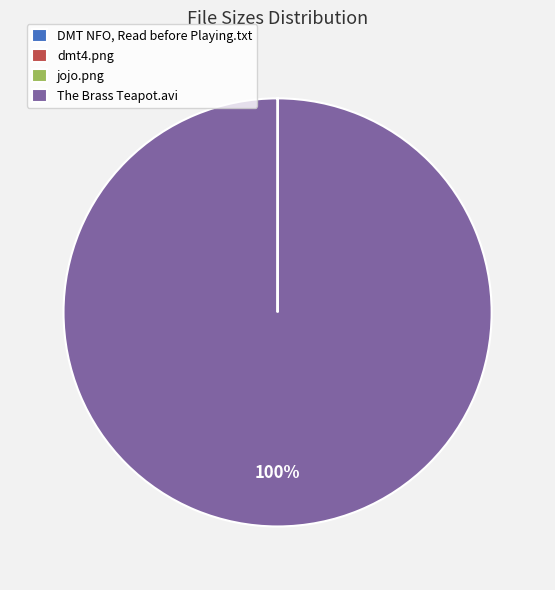

What is the largest slice in the pie chart?

The Brass Teapot.avi